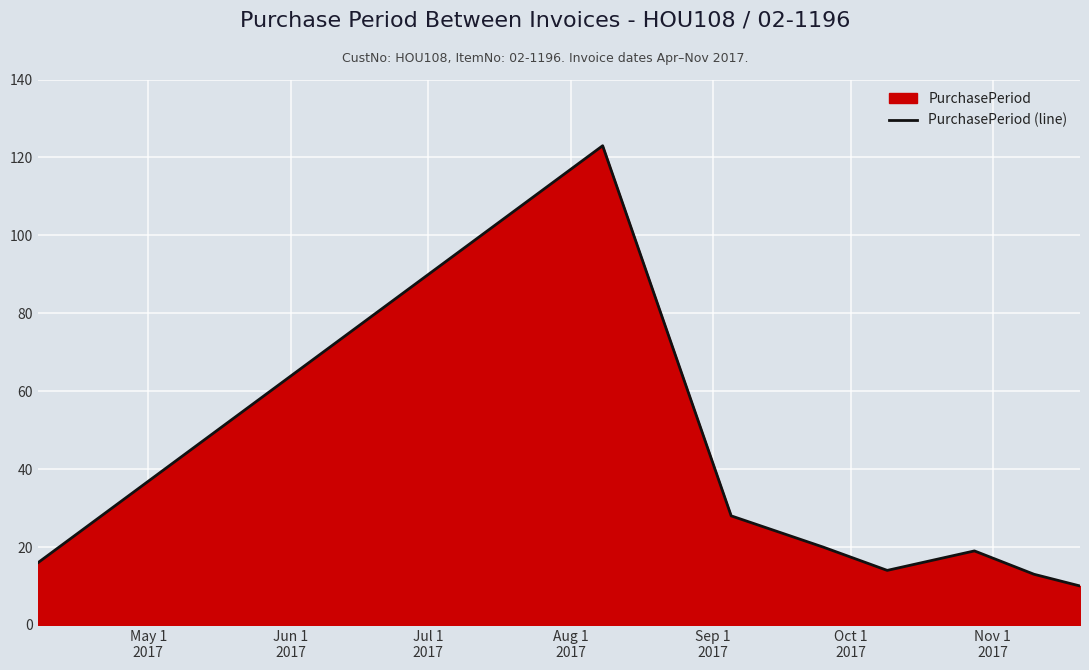

True or false: the data has more than 1 interior local peaks.

True